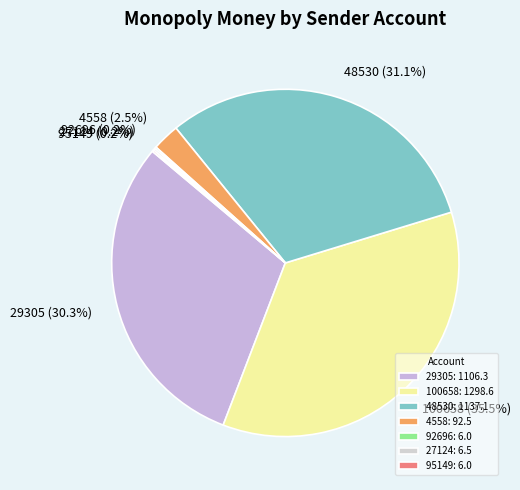

What percentage is NOT represented by 48530?

68.9%